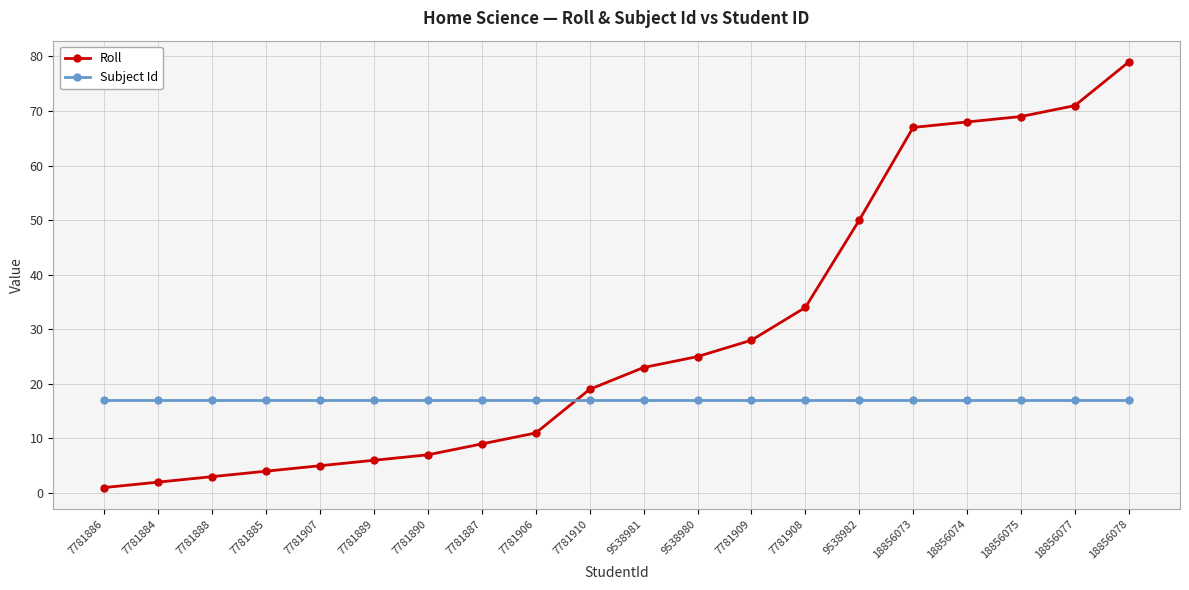

Which series ends up on top after the final intersection of Roll and Subject Id?

Roll